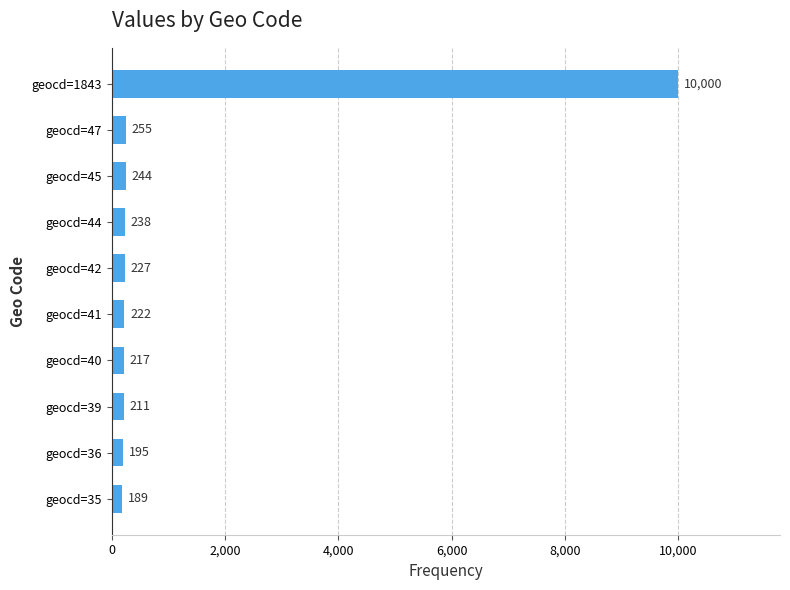

Count the number of data series in this chart.

1